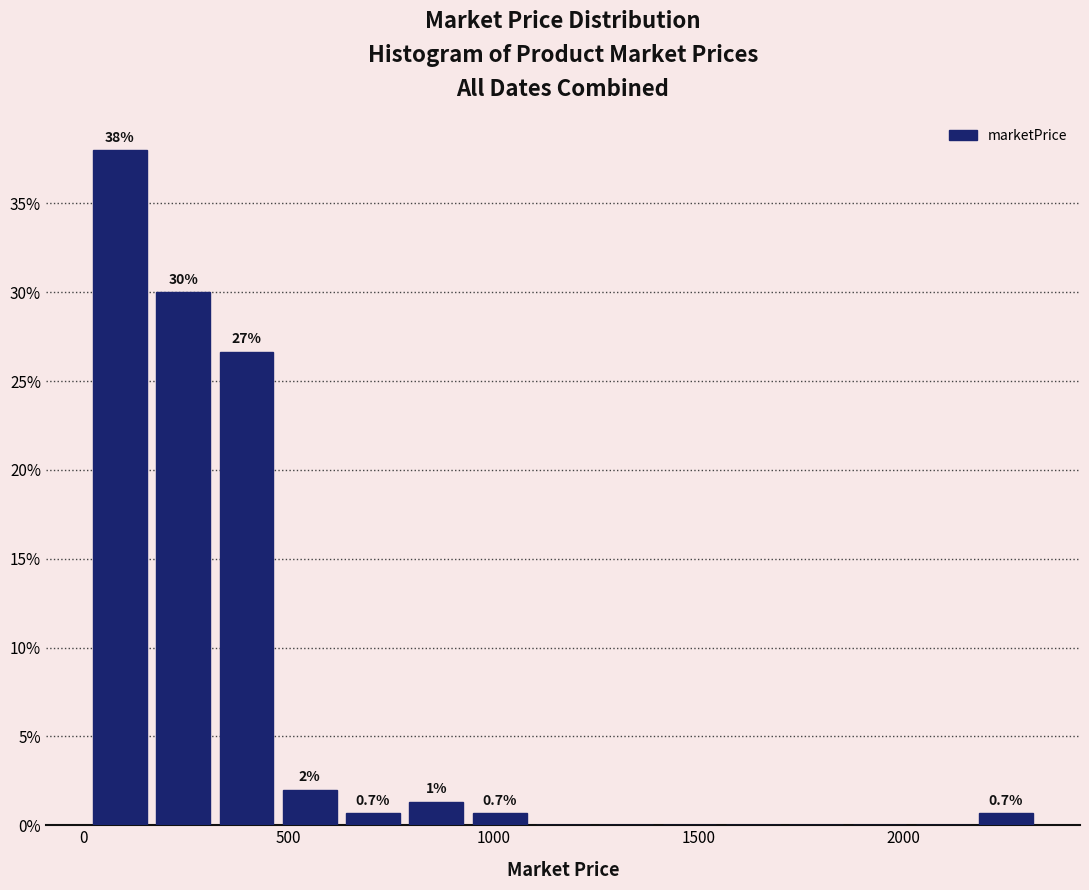

Read against the x-axis, roughly where is the centre of the tallest bar?

100